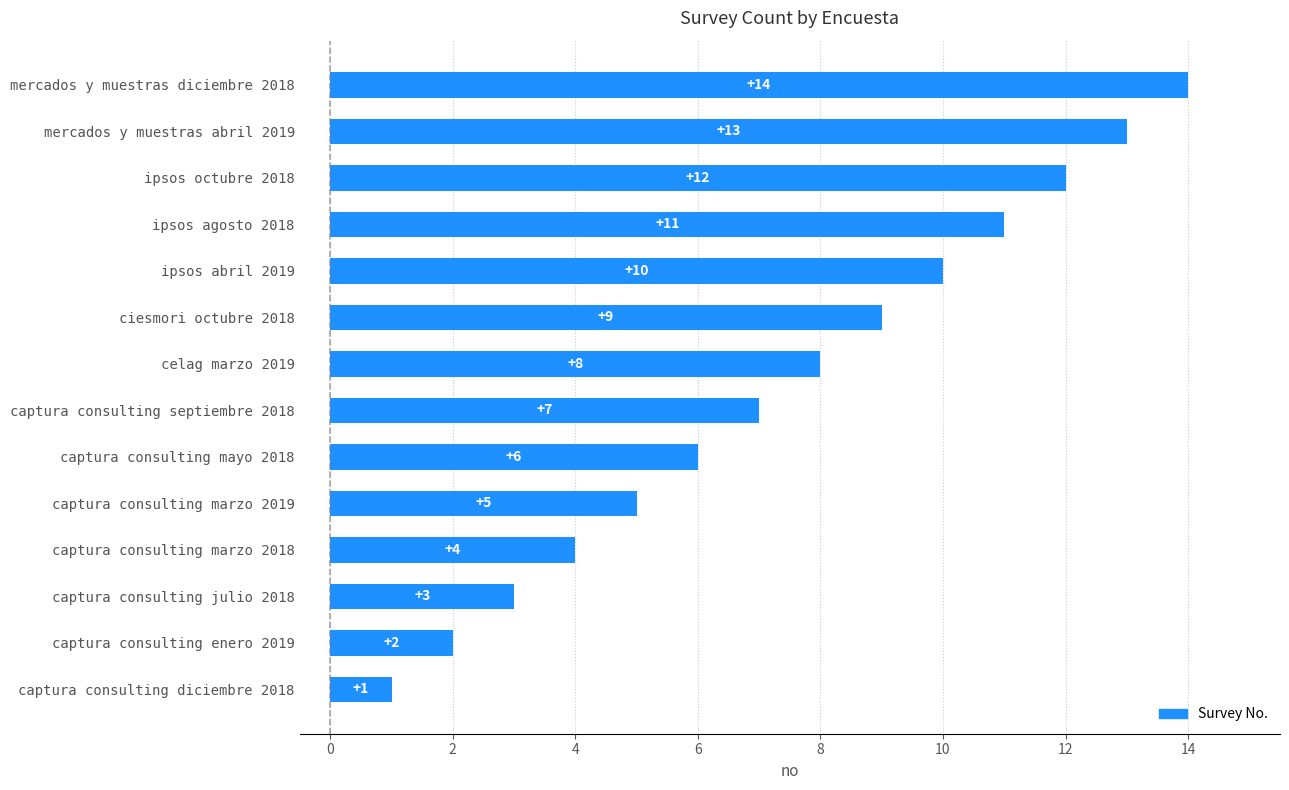

Where is the data nearest to the value 7?

captura consulting septiembre 2018